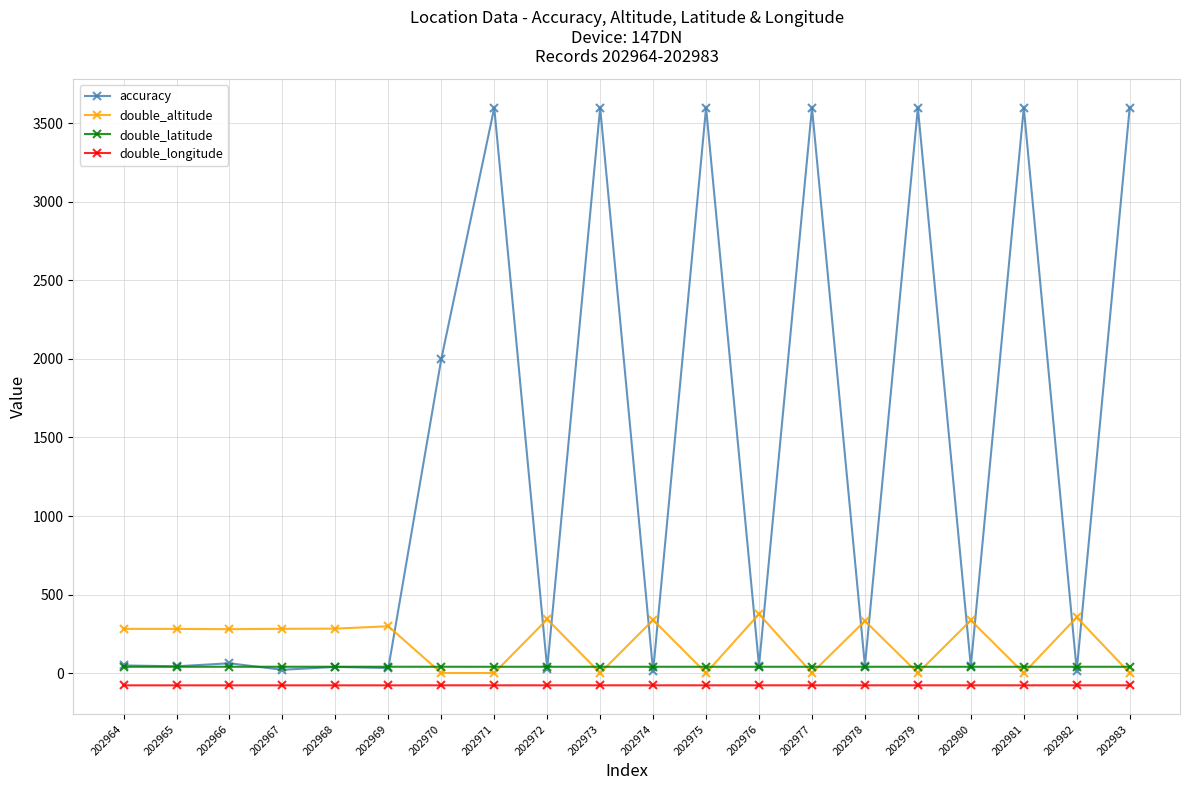

The value of double_longitude at 202975 is -78.2. True or false?

True